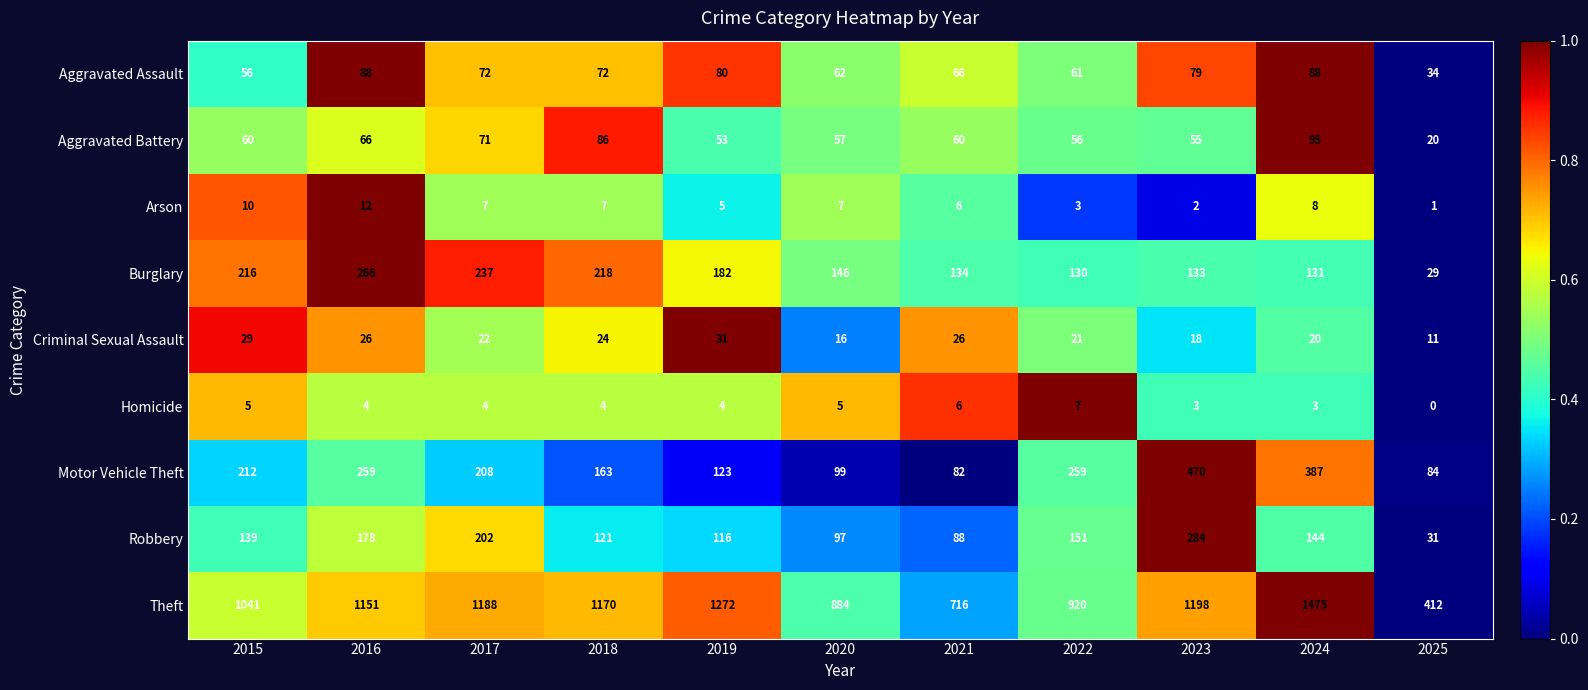

The value of Theft at 2015 is 1041. True or false?

True